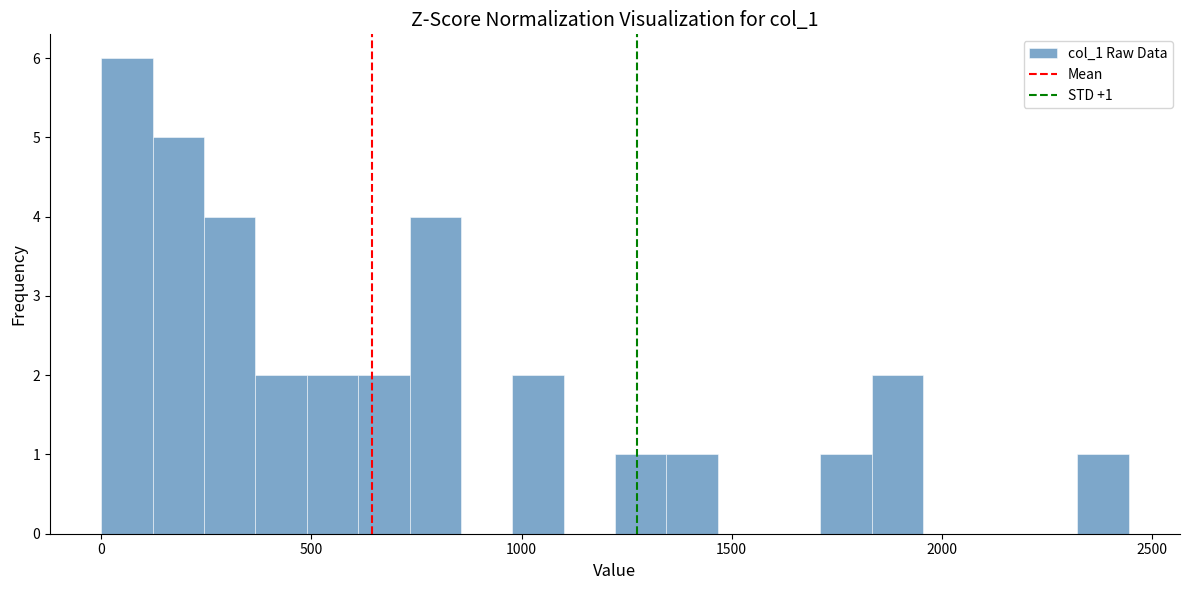

Around what value on the x-axis is the tallest bar? Give the approximate position of its centre, as read against the axis.

50